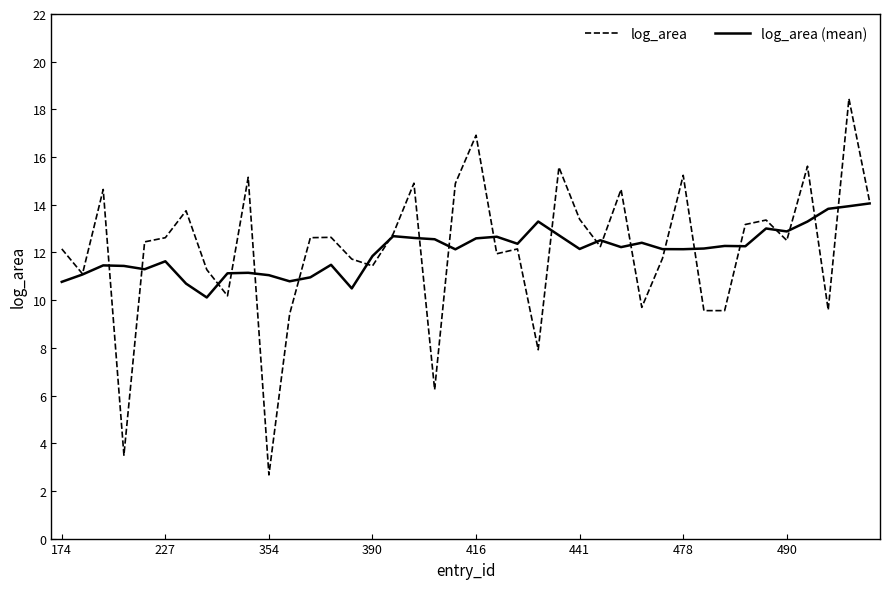

What is the minimum value for log_area (mean)?

10.1